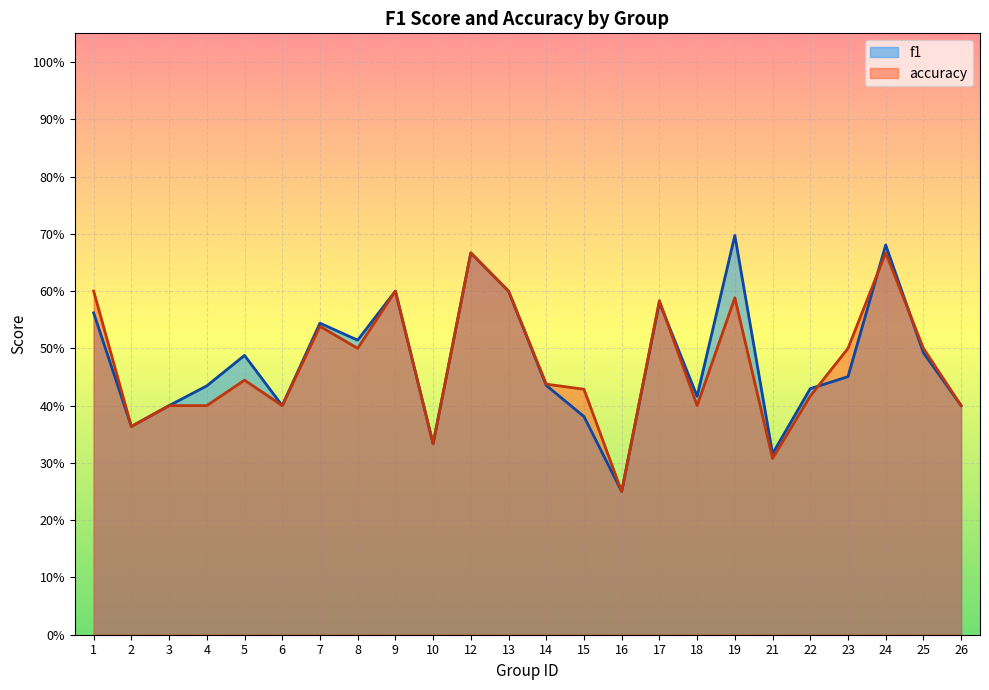

Reading right to left, transcribe all the data shown in this chart.

f1: 26=0.4	25=0.5	24=0.7	23=0.5	22=0.4	21=0.3	19=0.7	18=0.4	17=0.6	16=0.2	15=0.4	14=0.4	13=0.6	12=0.7	10=0.3	9=0.6	8=0.5	7=0.5	6=0.4	5=0.5	4=0.4	3=0.4	2=0.4	1=0.6
accuracy: 26=0.4	25=0.5	24=0.7	23=0.5	22=0.4	21=0.3	19=0.6	18=0.4	17=0.6	16=0.2	15=0.4	14=0.4	13=0.6	12=0.7	10=0.3	9=0.6	8=0.5	7=0.5	6=0.4	5=0.4	4=0.4	3=0.4	2=0.4	1=0.6